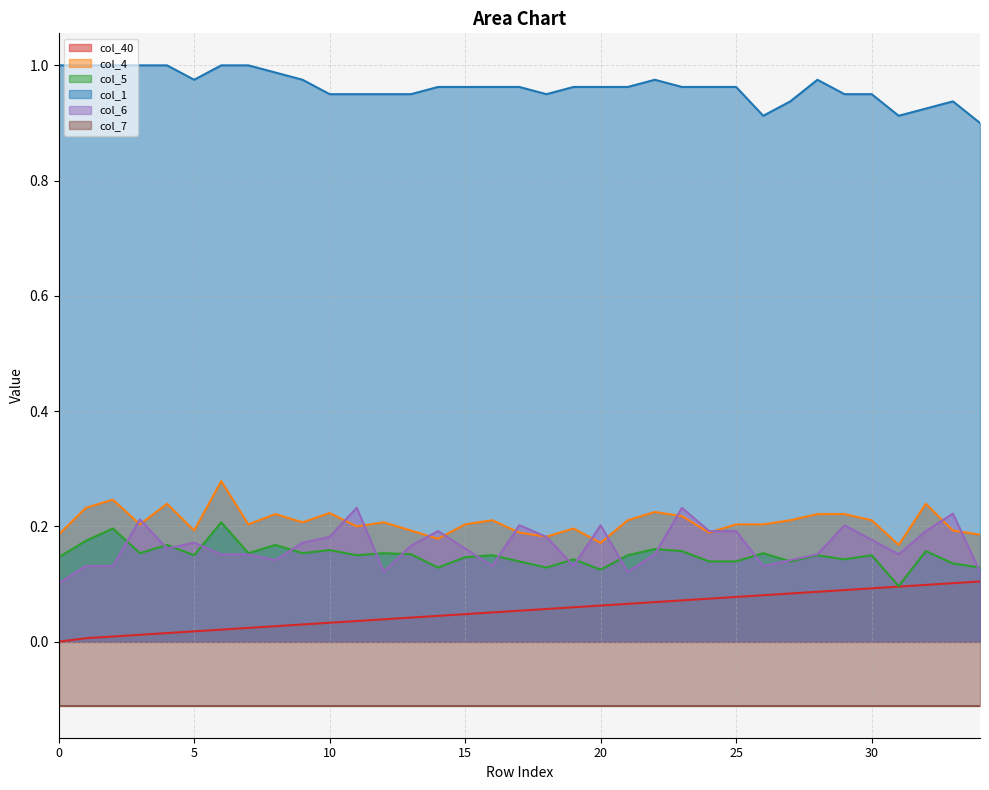

True or false: col_4 and col_5 intersect in this chart.

False